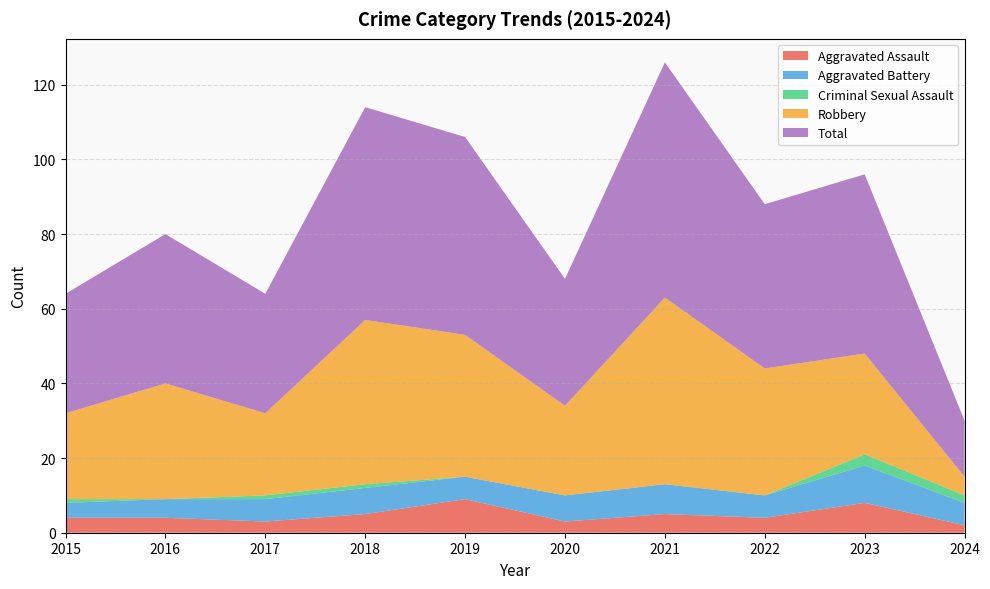

Reading right to left, transcribe all the data shown in this chart.

Aggravated Assault: 2	8	4	5	3	9	5	3	4	4
Aggravated Battery: 6	10	6	8	7	6	7	6	5	4
Criminal Sexual Assault: 2	3	0	0	0	0	1	1	0	1
Robbery: 5	27	34	50	24	38	44	22	31	23
Total: 15	48	44	63	34	53	57	32	40	32